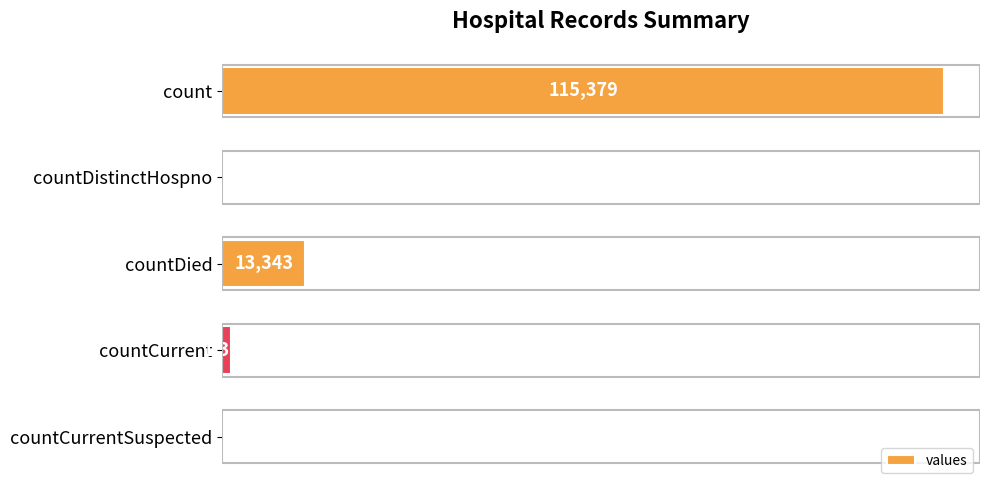

Between countCurrent and count, which is larger?

count